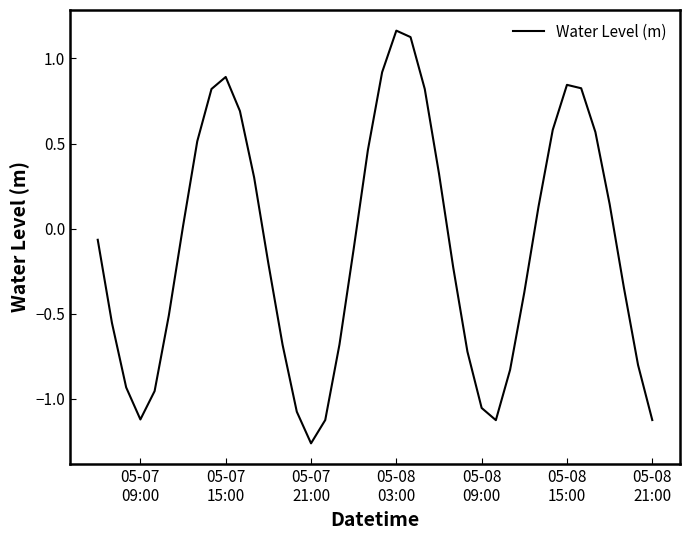

Does the chart have visible grid lines?

No